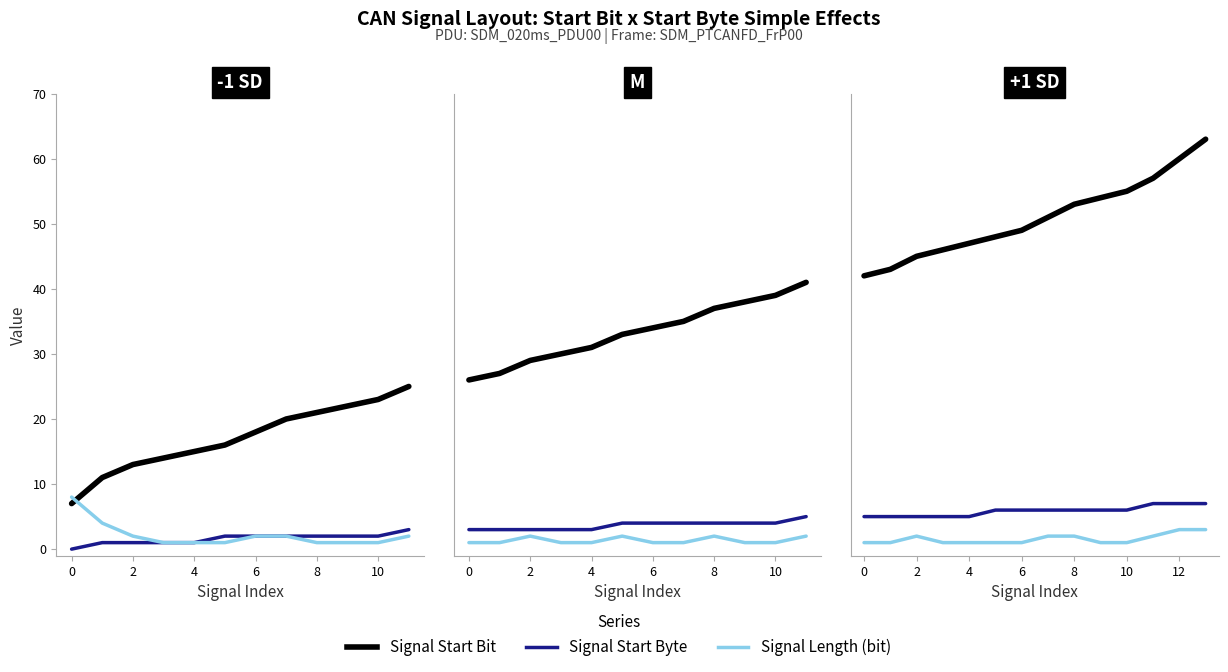

What is the difference between the second highest and minimum values in the Signal Length (bit) series?

2